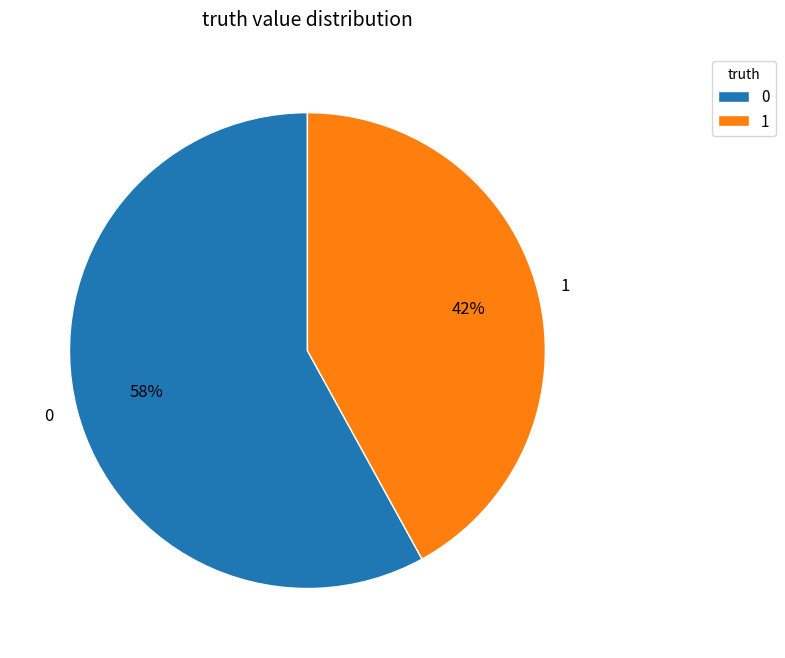

To the nearest percent, what is the difference between the largest and smallest slice percentages?

16%